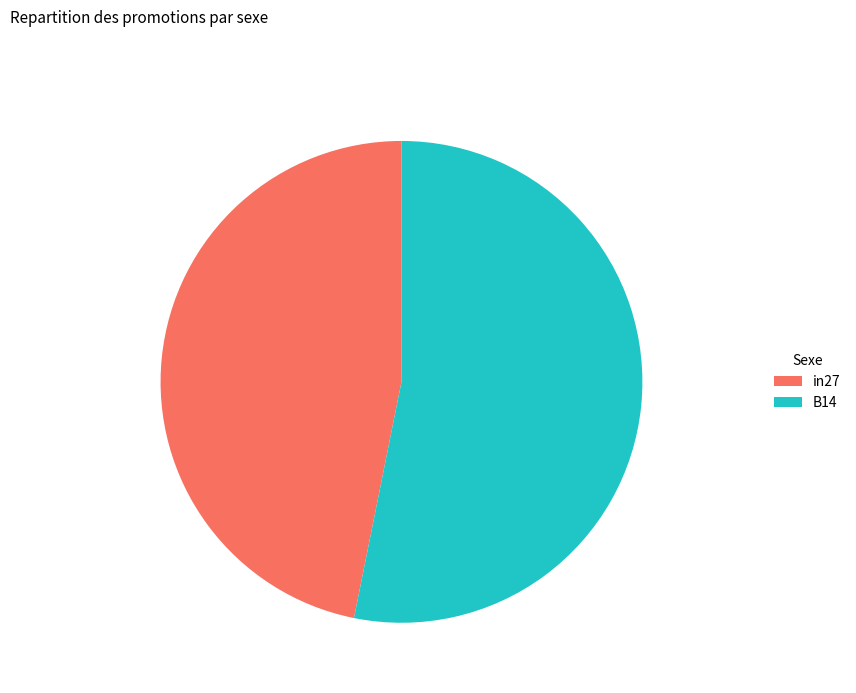

Rank the categories by value from highest to lowest.

B14, in27